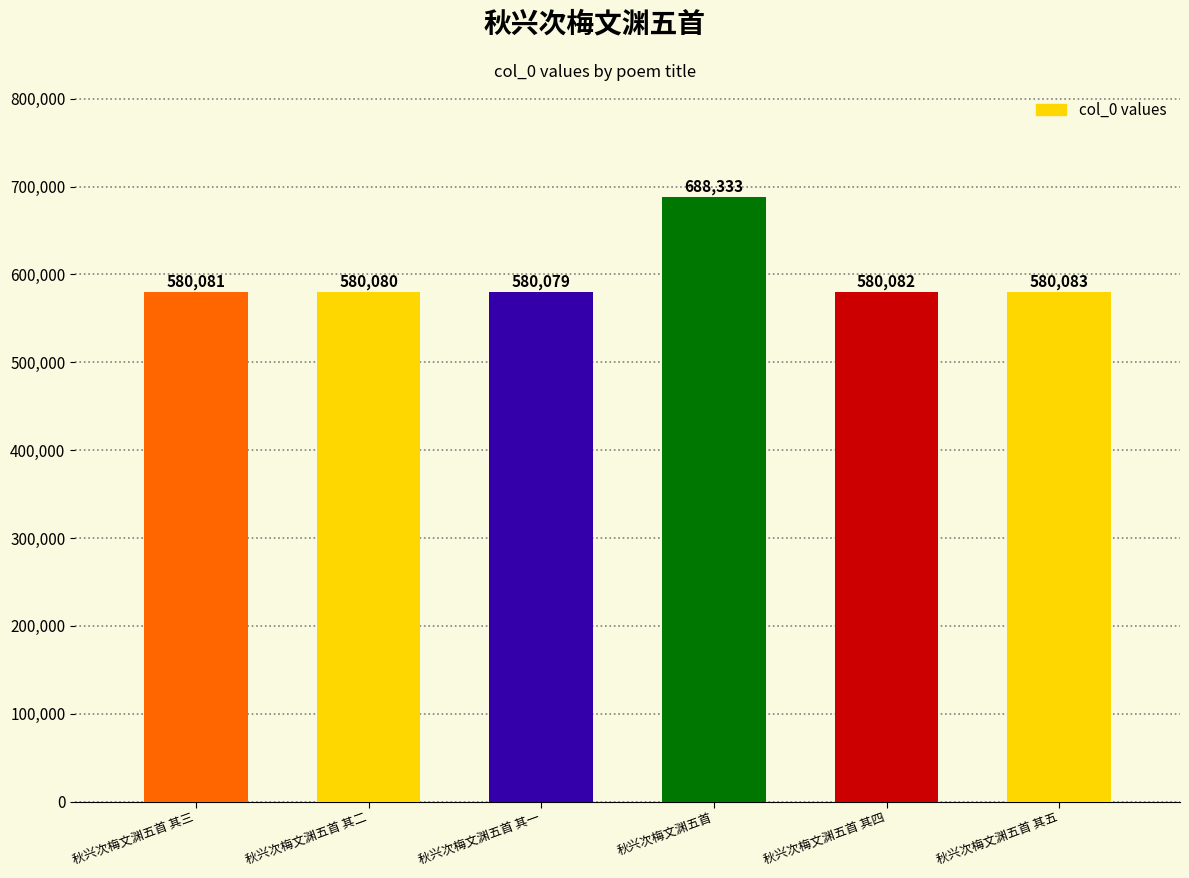

Which has a higher value, 秋兴次梅文渊五首 or 秋兴次梅文渊五首 其一?

秋兴次梅文渊五首